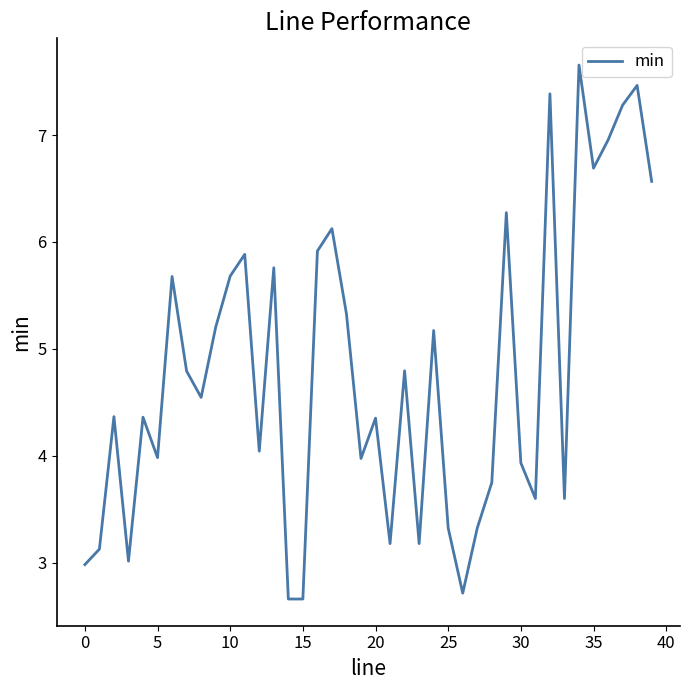

What is the maximum value shown in the chart?

7.7